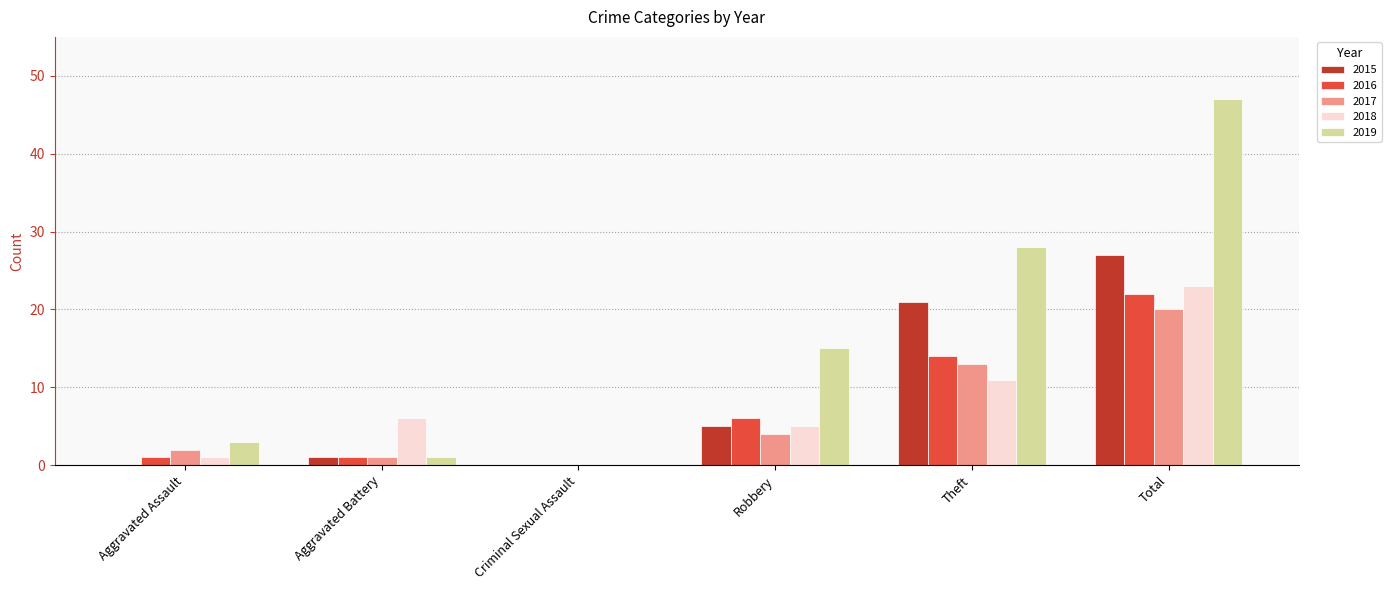

Which series has the largest total across all categories?

2019